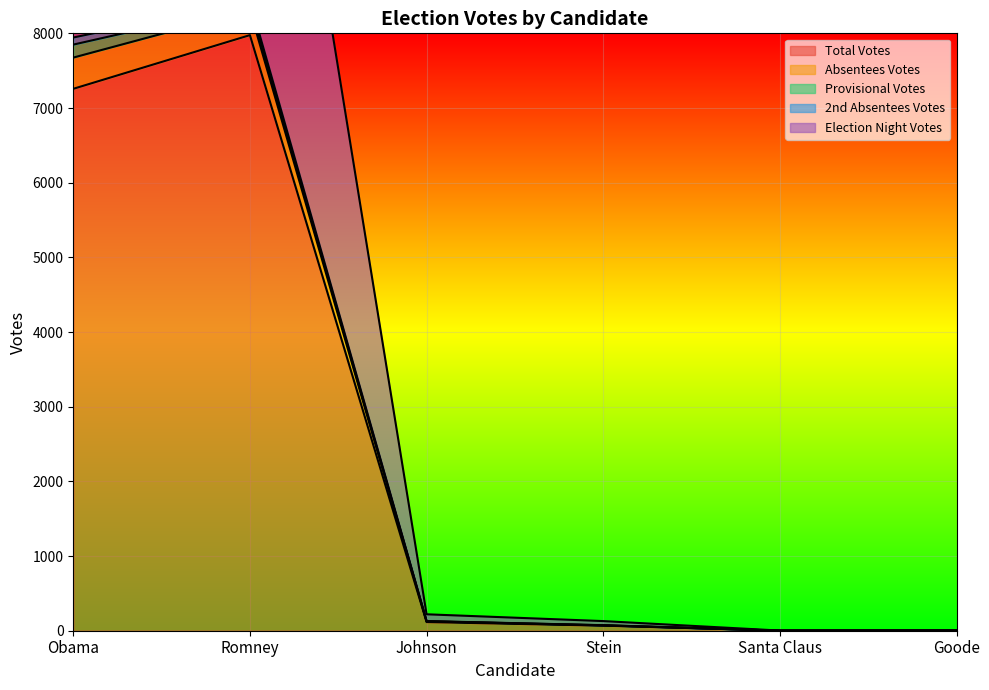

True or false: Absentees Votes has a value of 44 at Stein.

False